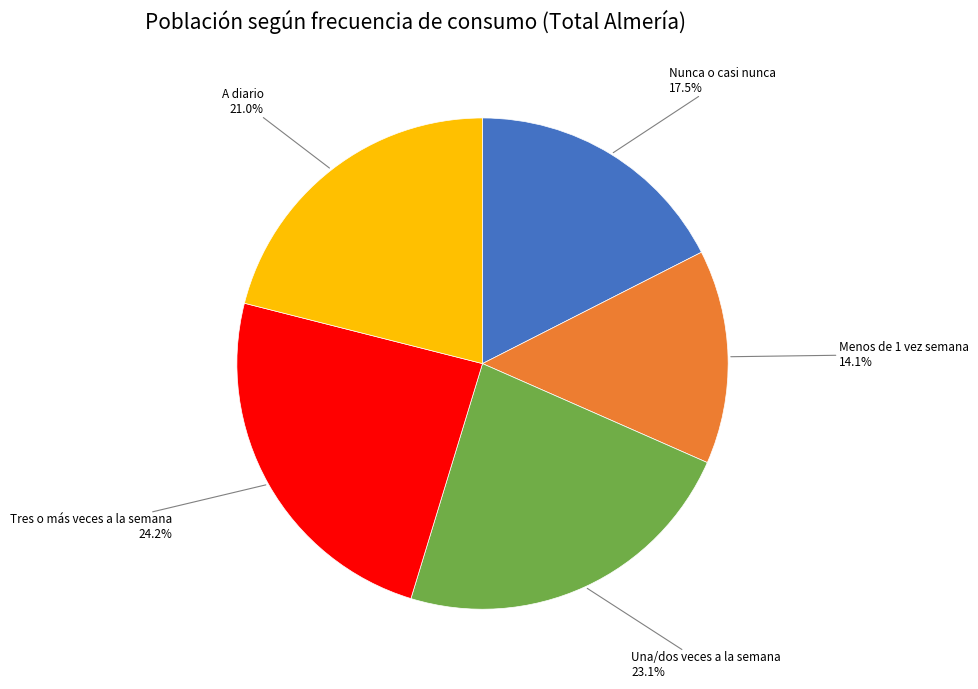

How many slices are in this pie chart?

5